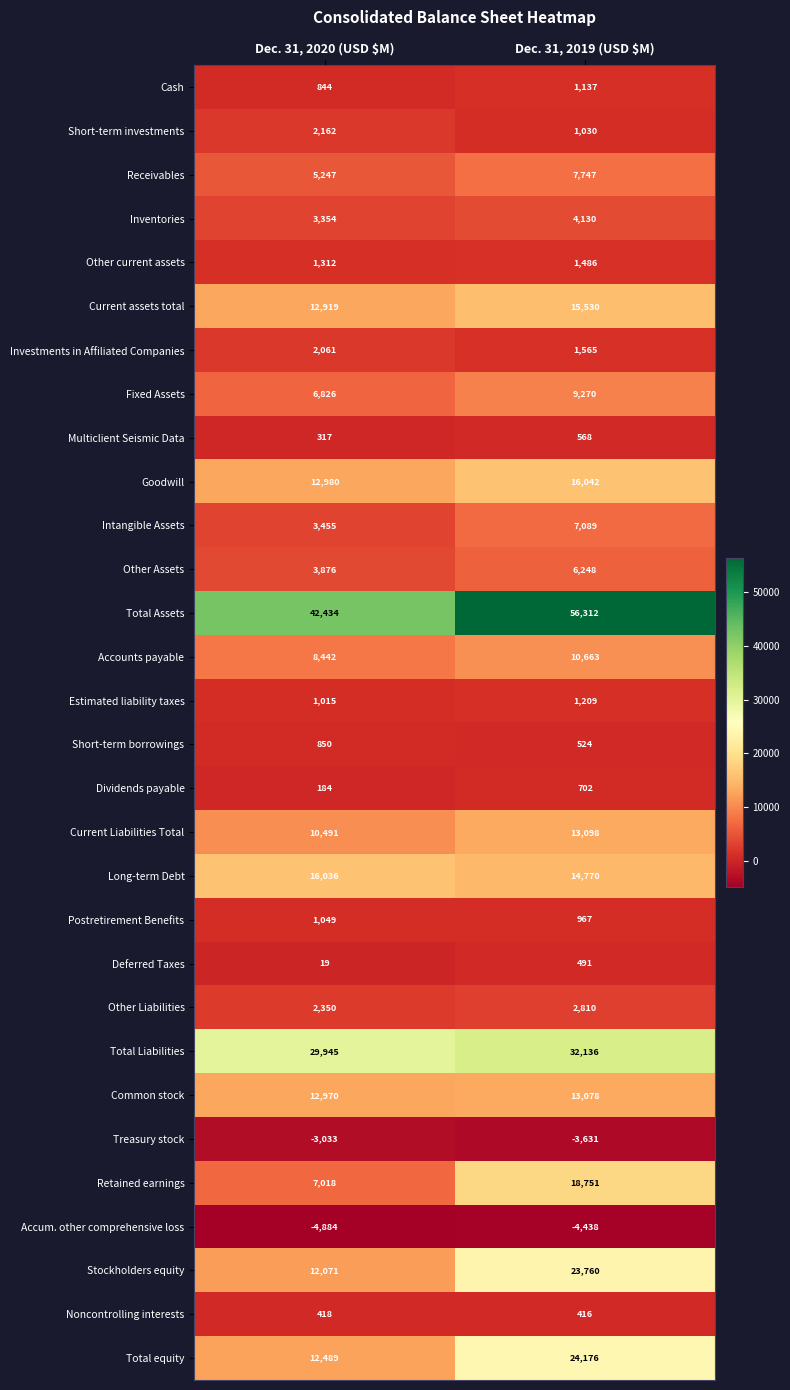

What is the greatest value displayed?

56312